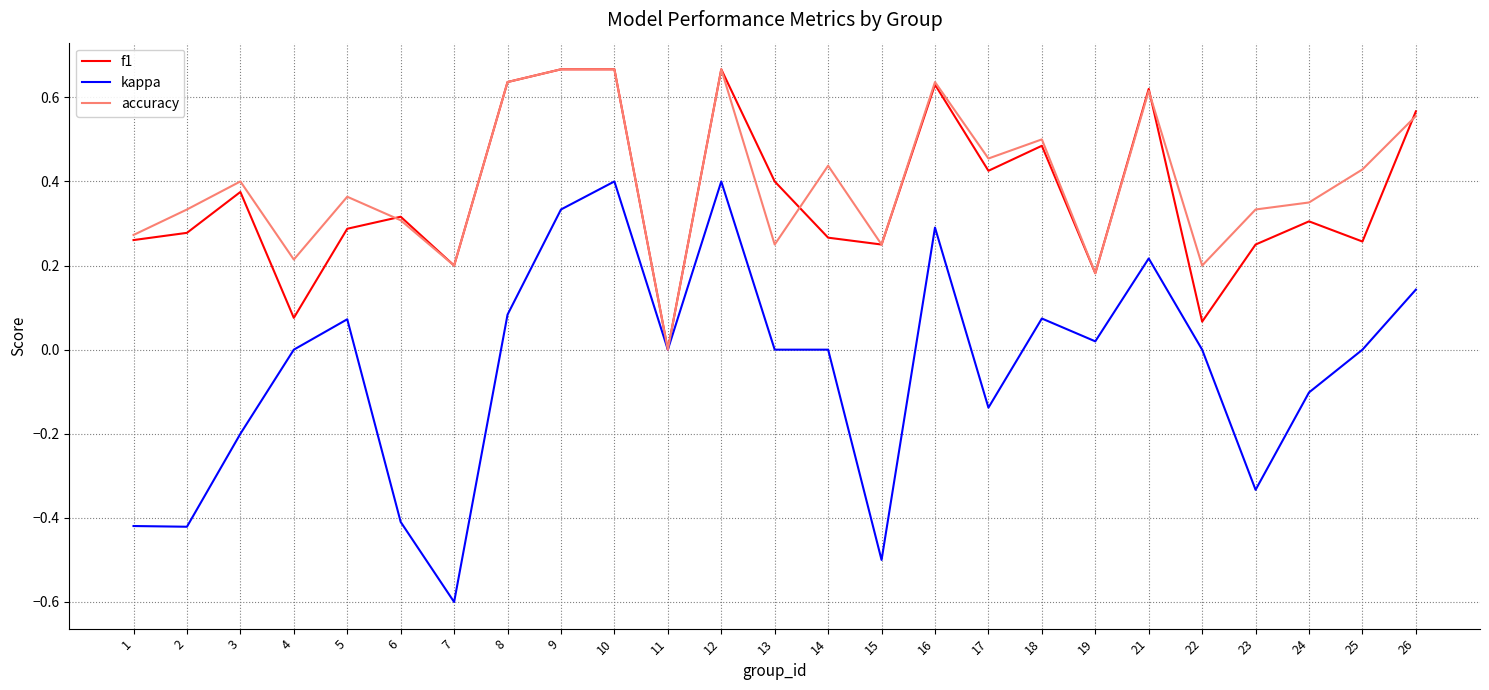

Rank the series at 25 from highest to lowest value.

accuracy, f1, kappa